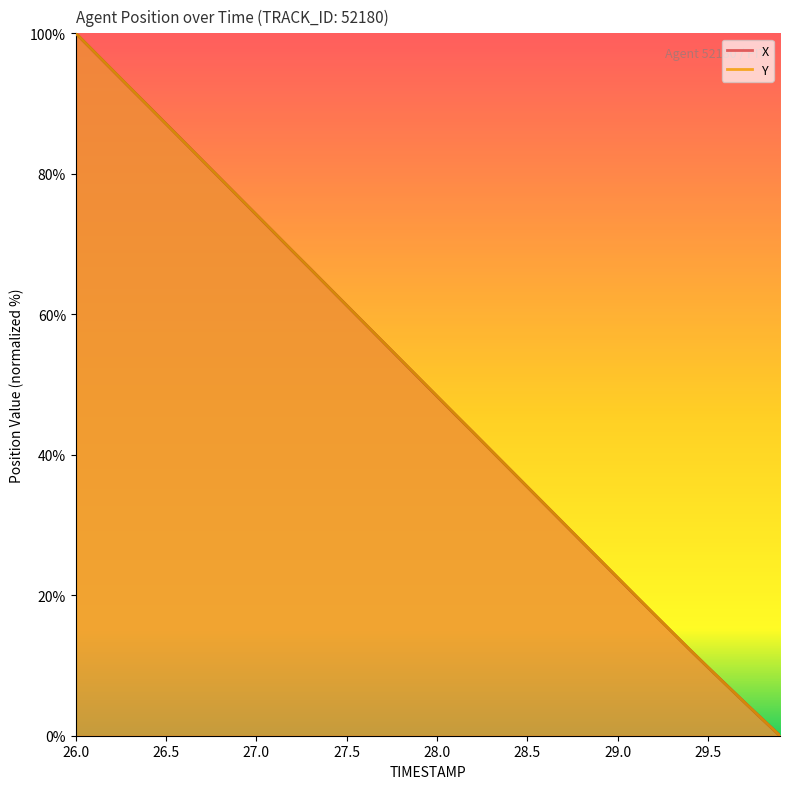

How many intersections are there between X and Y?

8